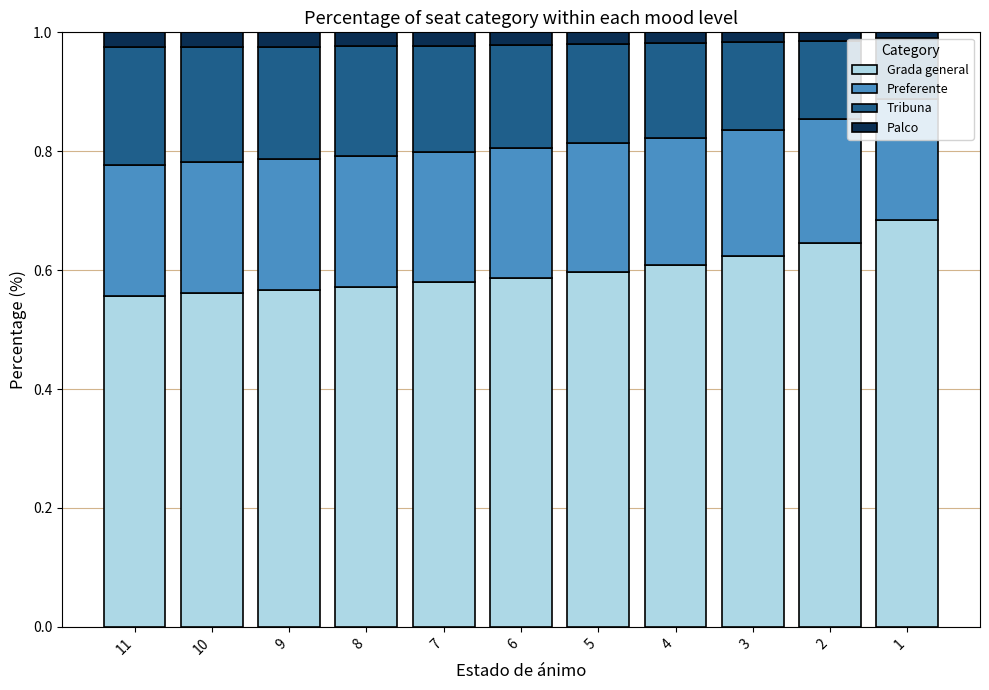

What is the total value across all series at 9?

1.0